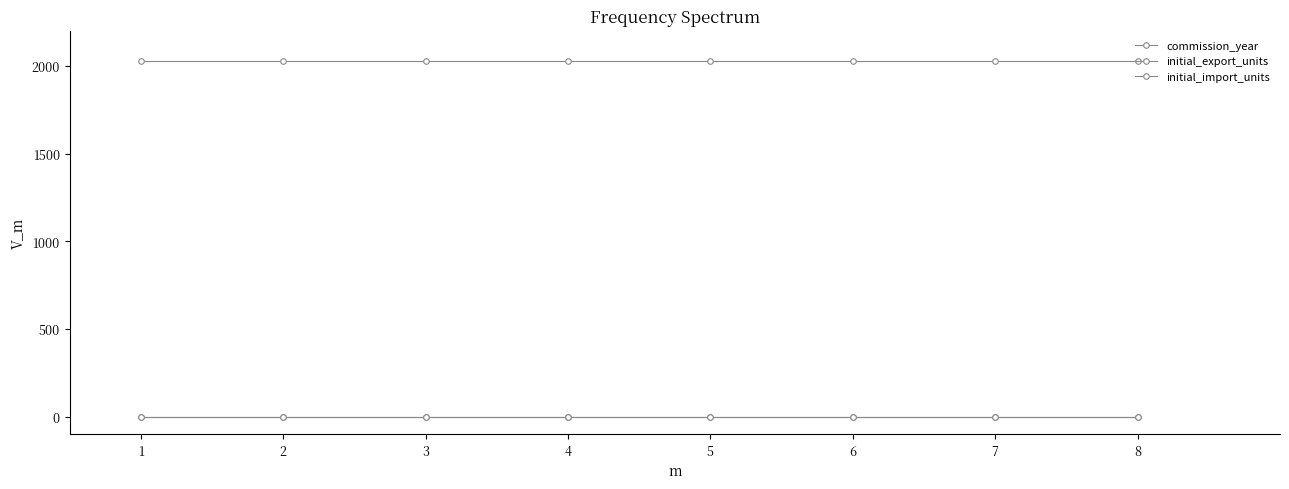

Rank the series at 4 from highest to lowest value.

commission_year, initial_export_units, initial_import_units